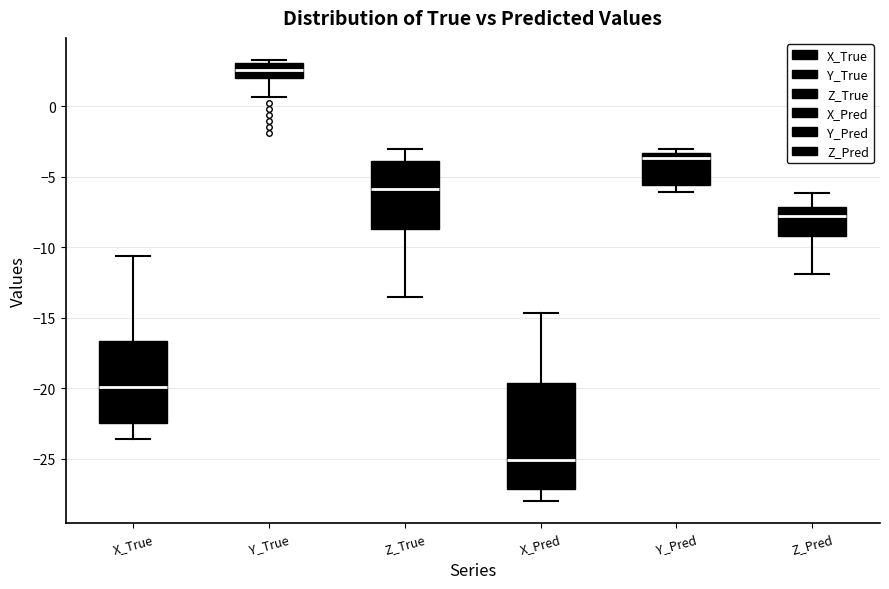

Comparing the boxes themselves (not the whiskers), which one is the tallest?

X_Pred